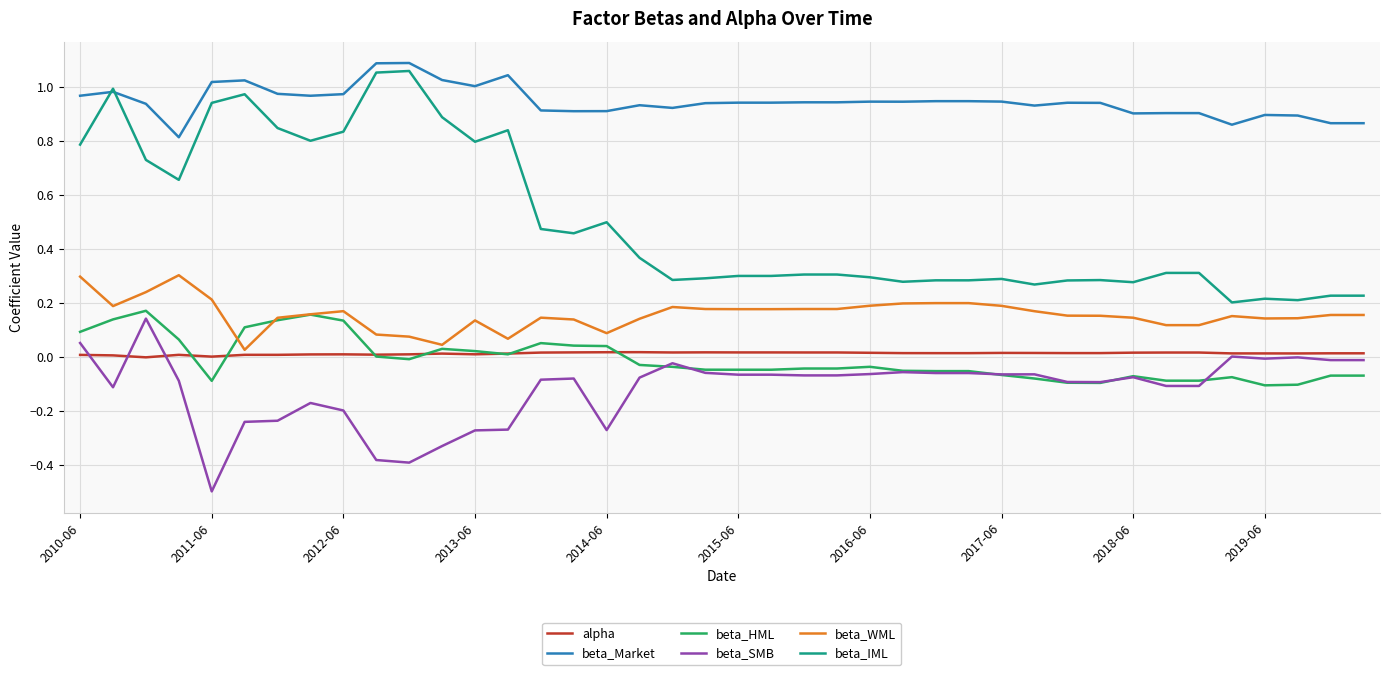

Which series has the largest total across all categories?

beta_Market